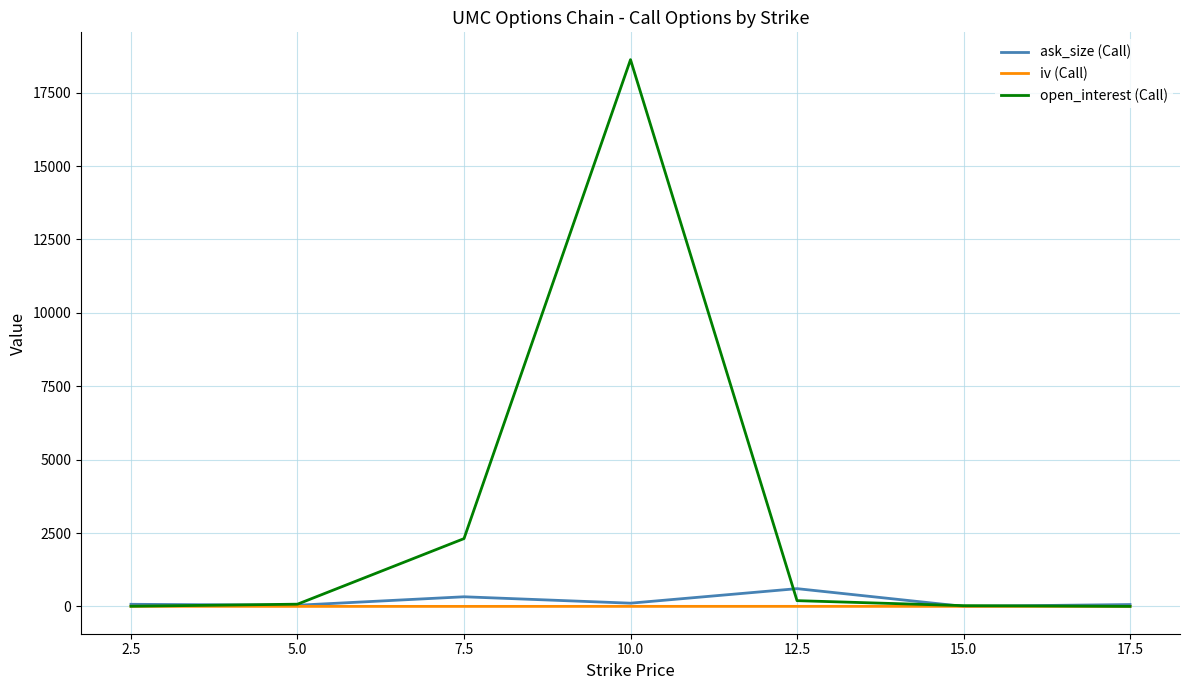

At which category is the sum across all series the highest?

10.0